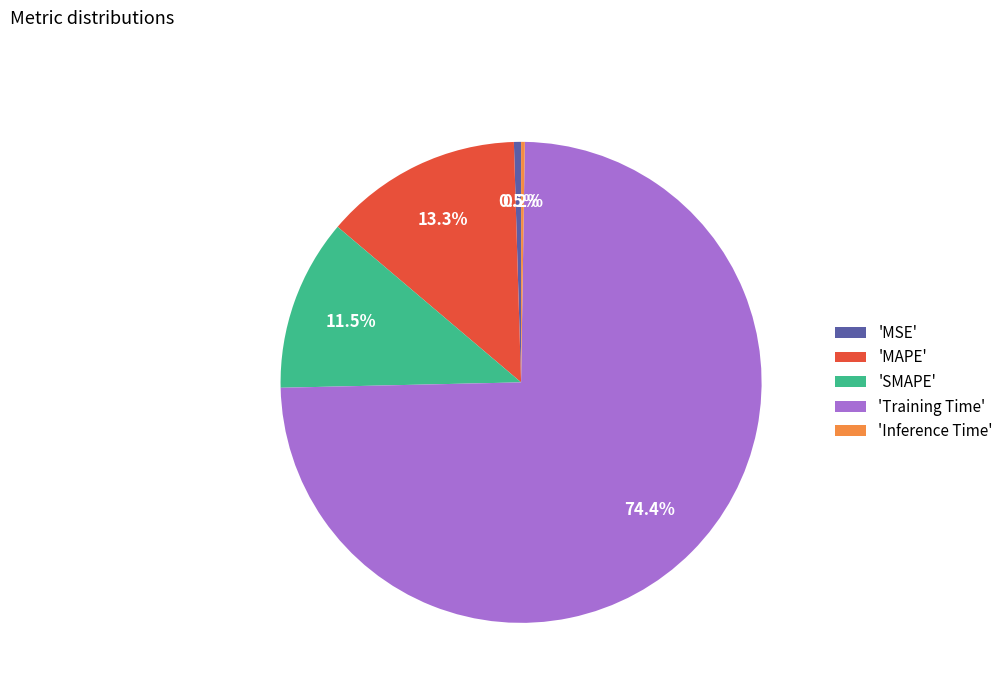

Which category has the biggest portion of the pie?

'Training Time'